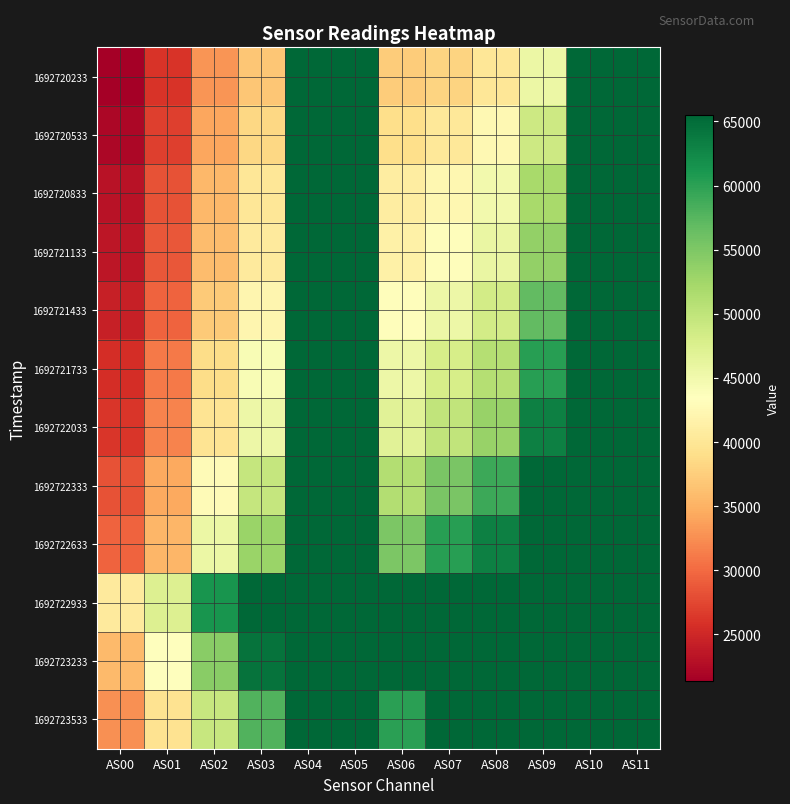

What is the difference between the highest and lowest values at AS08?

25523